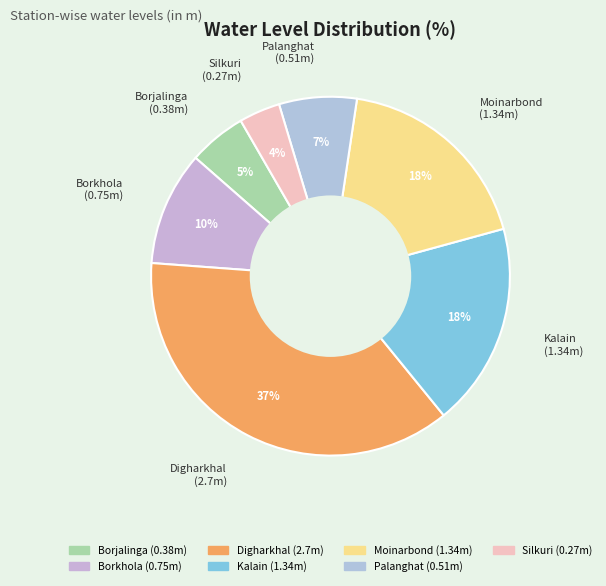

To the nearest percent, what is the difference between the largest and smallest slice percentages?

33%